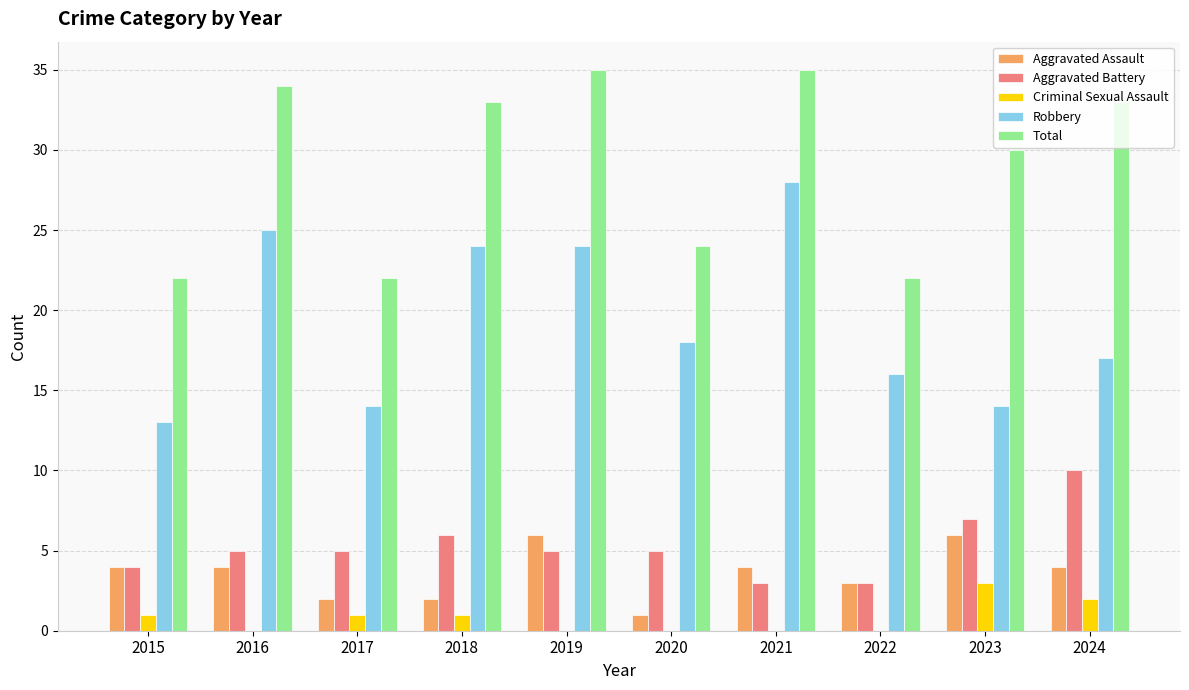

True or false: Criminal Sexual Assault has a value of 0 at 2019.

True